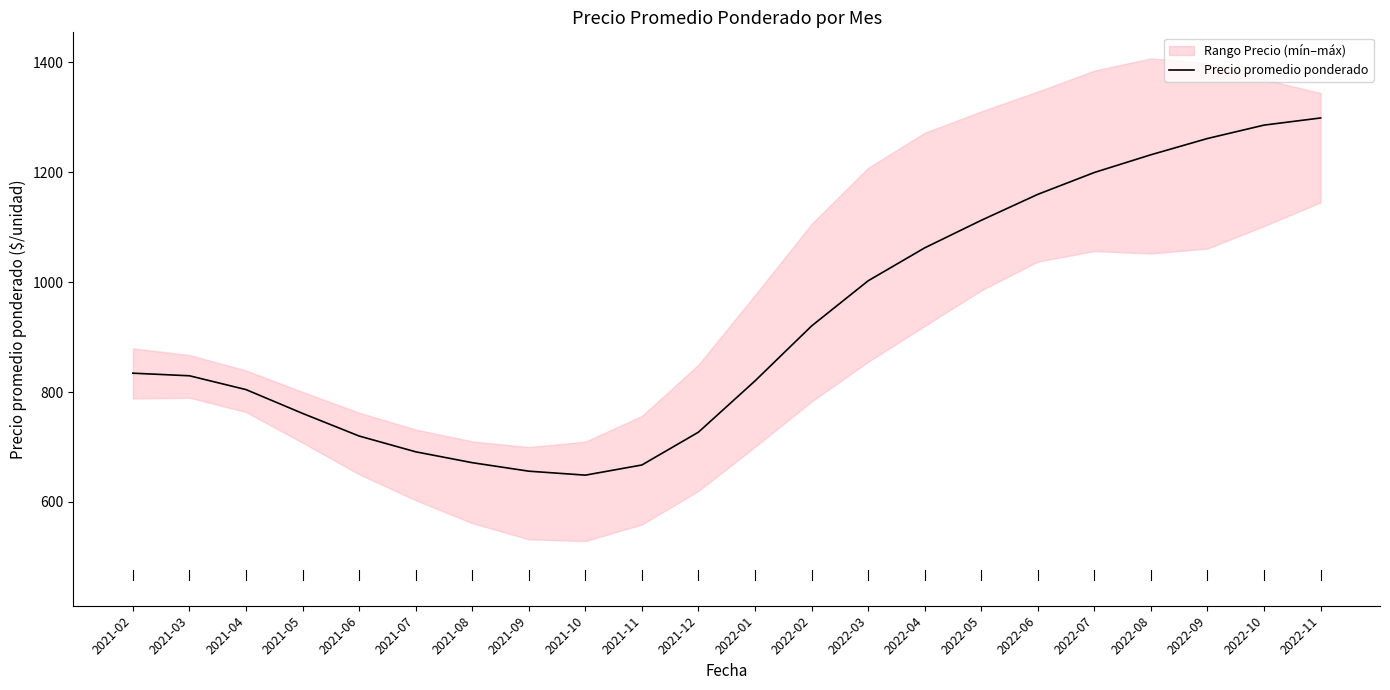

How many lines are shown in the chart?

1